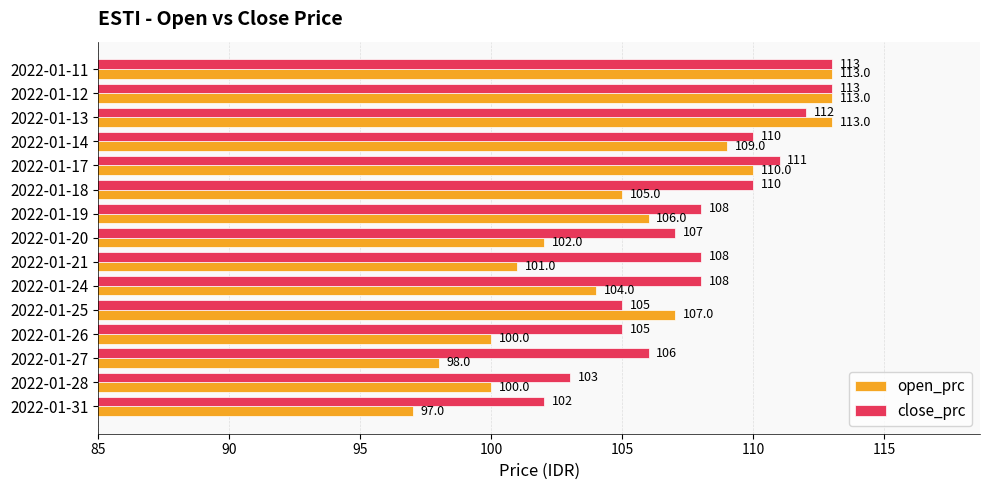

What is the difference between the maximum and minimum values in the open_prc series?

16